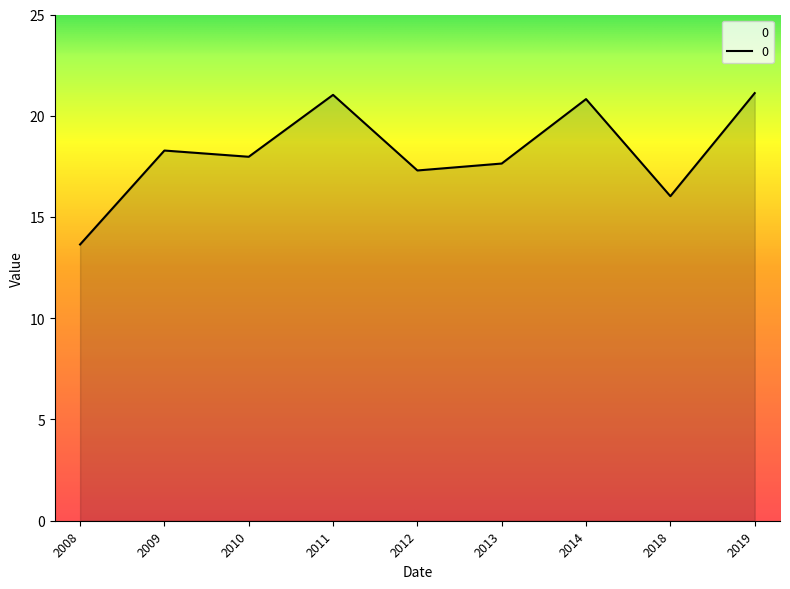

Which has a higher value, 2013 or 2009?

2009